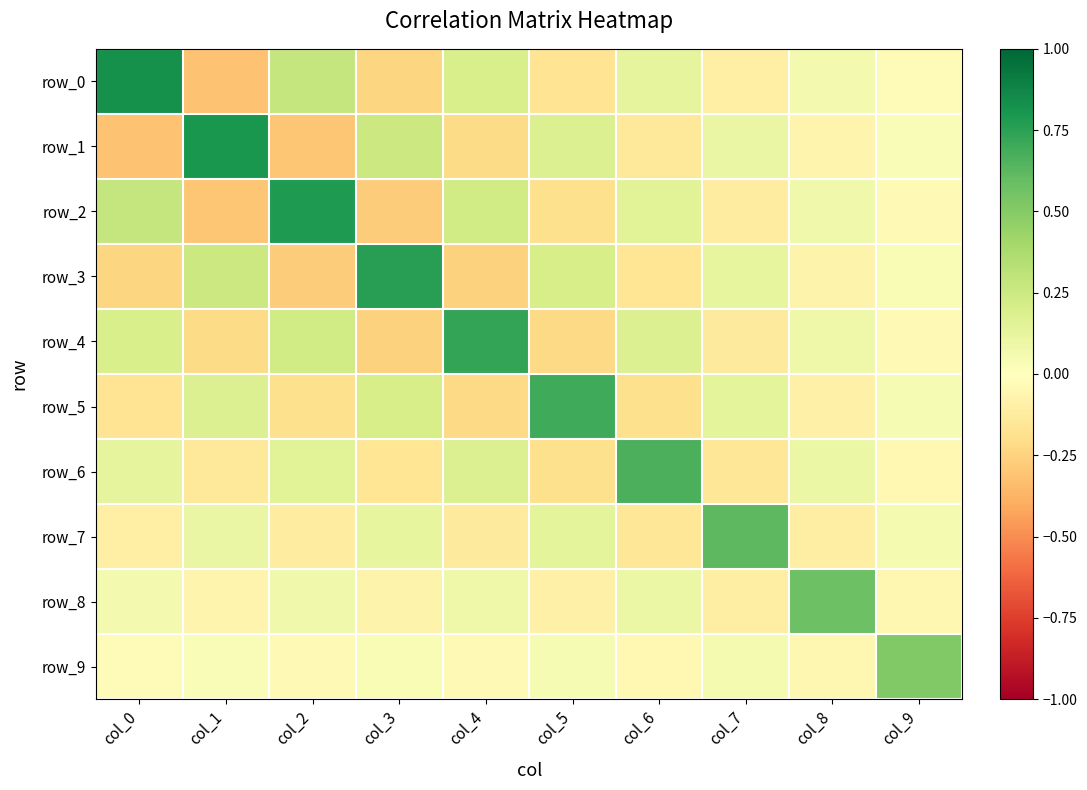

Is it true that row_7 equals 0.1 at col_3?

True